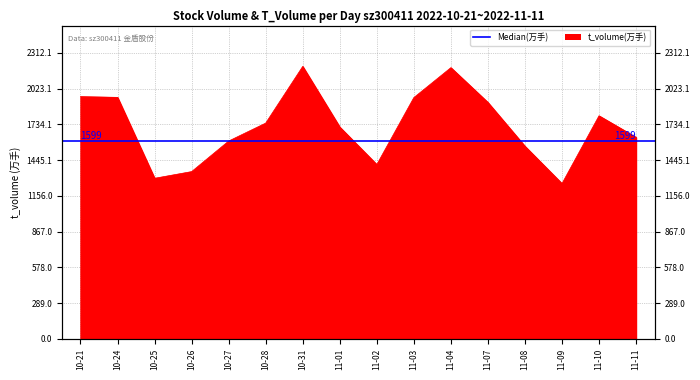

The chart shows a value of 341 at 10-26. True or false?

False